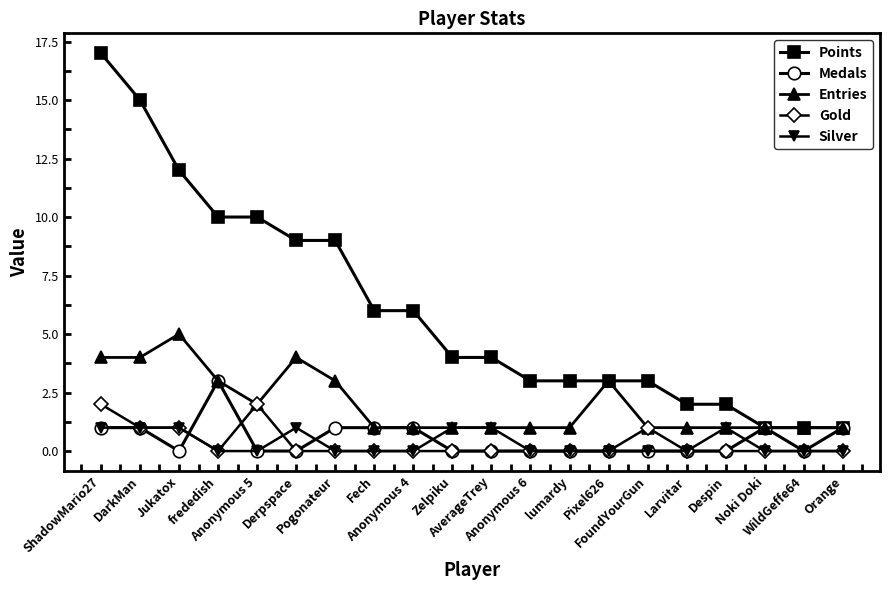

Which series has the widest spread of values?

Points